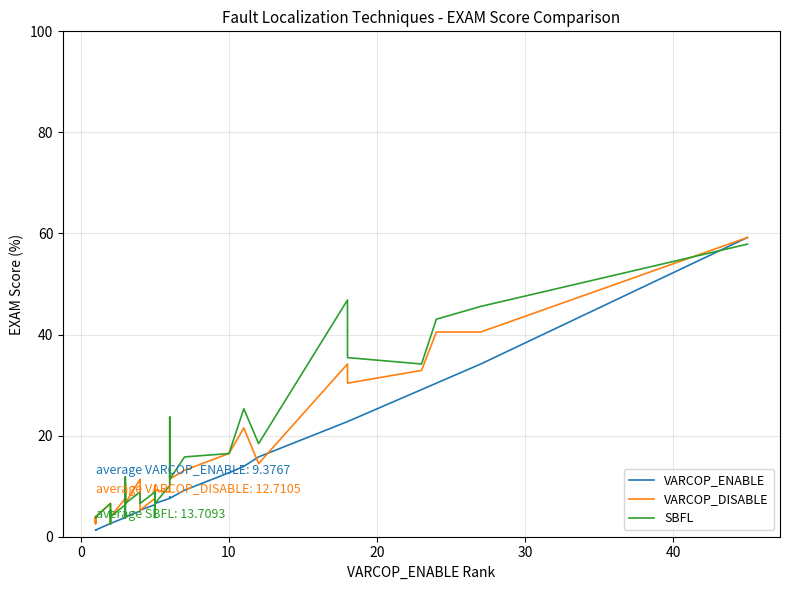

How many lines are shown in the chart?

3